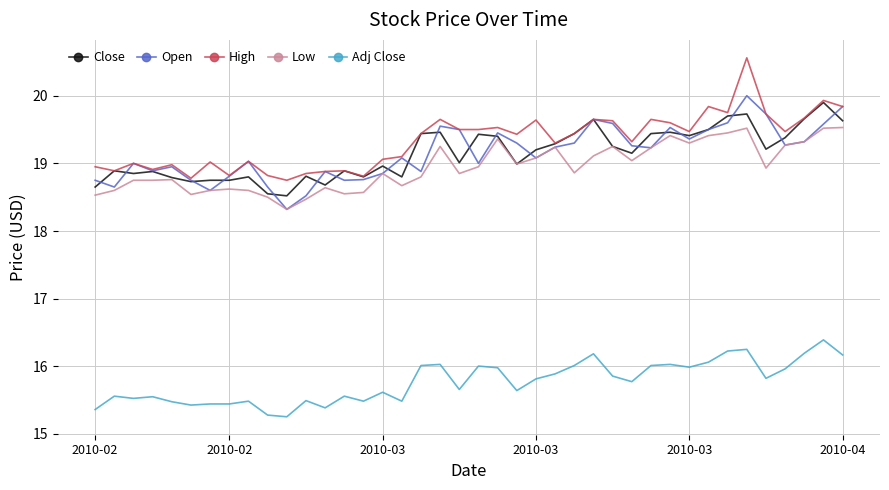

What is the minimum value for Adj Close?

15.3